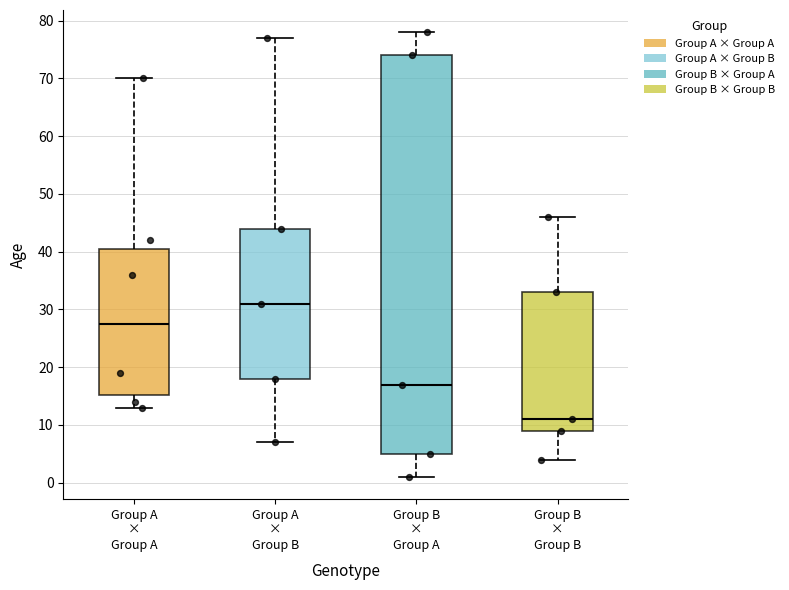

Where is the upper edge of the box for Group B × Group A on the y-axis? The values are not printed on the chart, so give them approximately, as read against the axis.

74